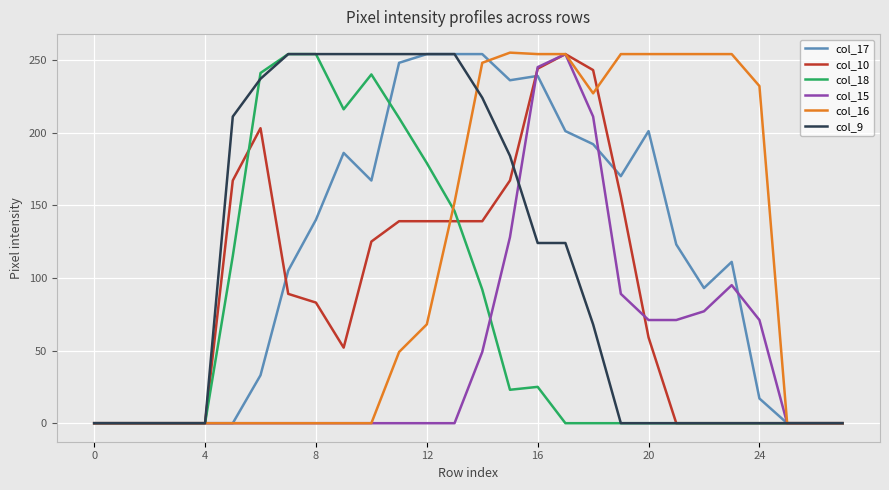

How many lines are shown in the chart?

6